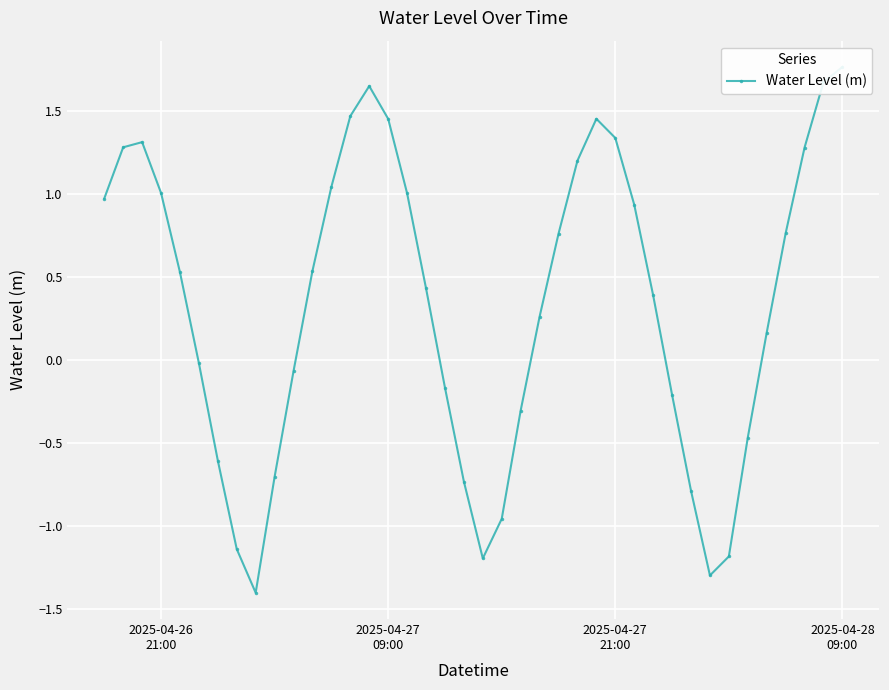

The value at 2025-04-26
21:00 is 1.5. True or false?

False